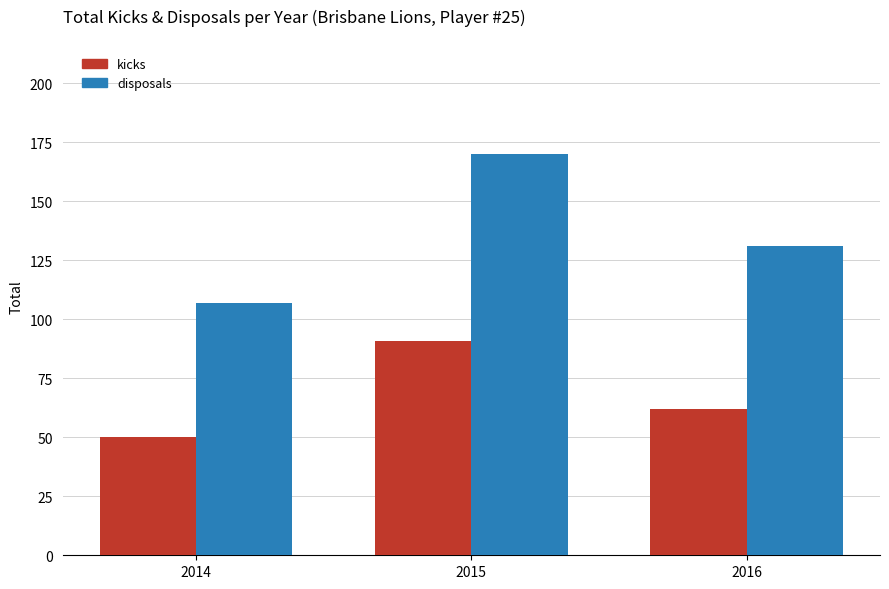

What is the difference between the maximum and minimum values in the kicks series?

41